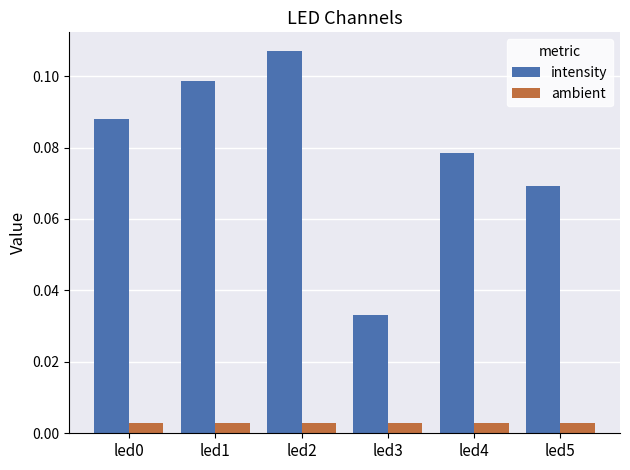

Rank the series by their average value, from lowest to highest.

ambient, intensity